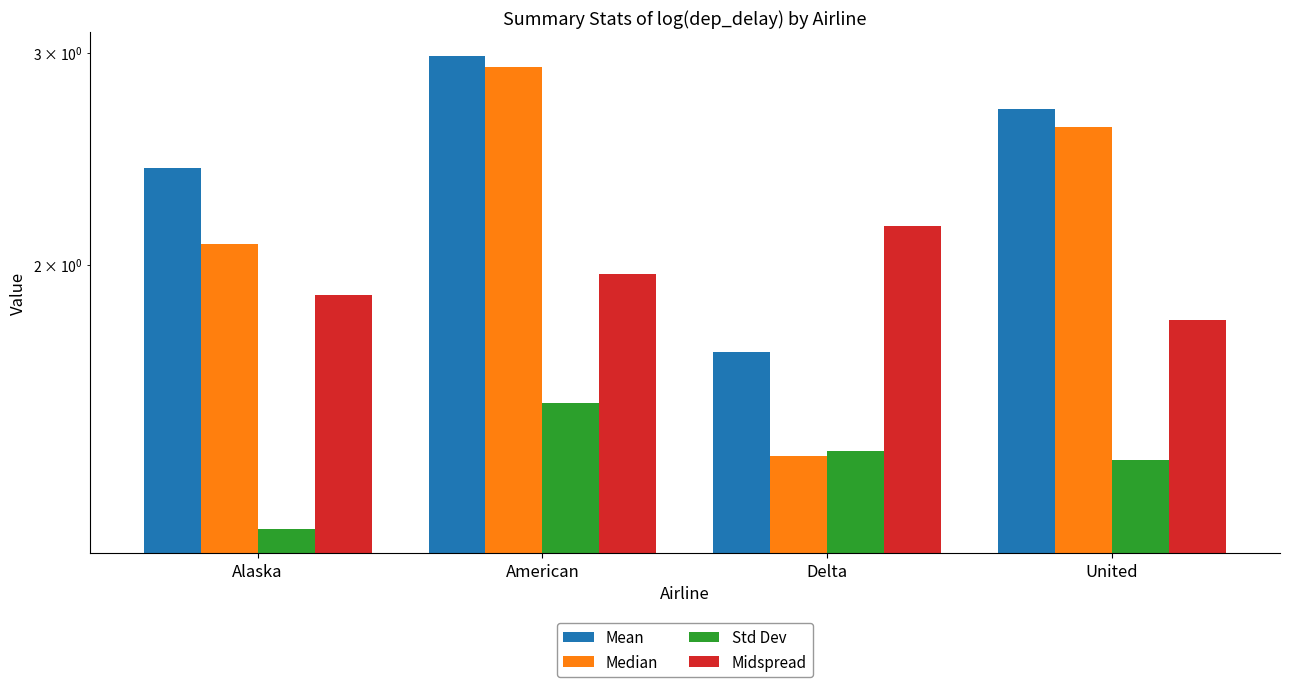

At which category does the chart reach its minimum across all series?

Alaska